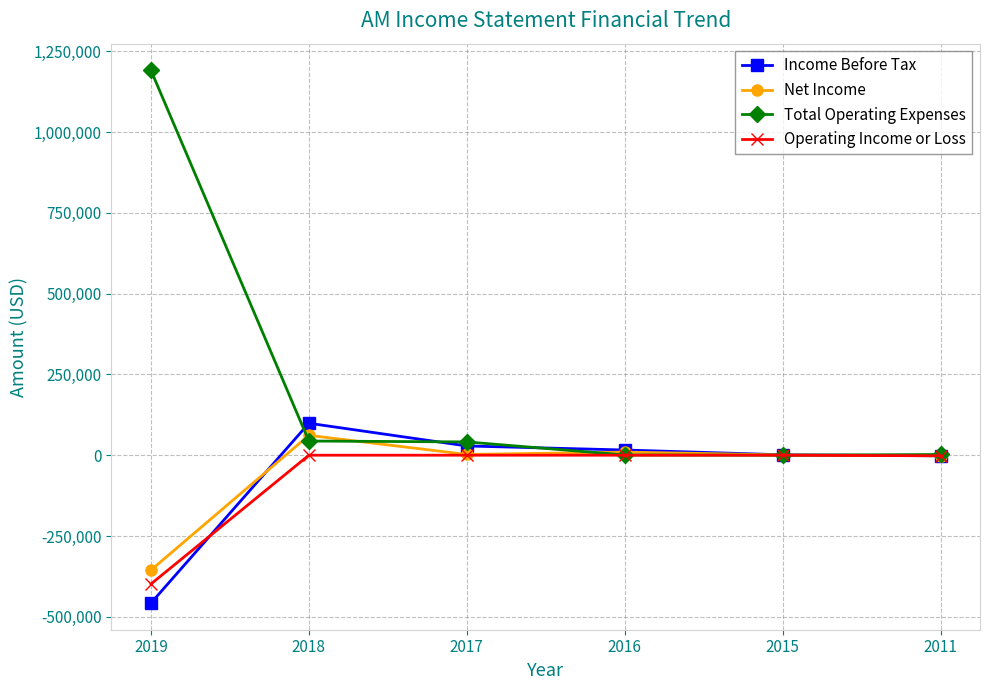

The value of Net Income at 2018 is 61400. True or false?

True